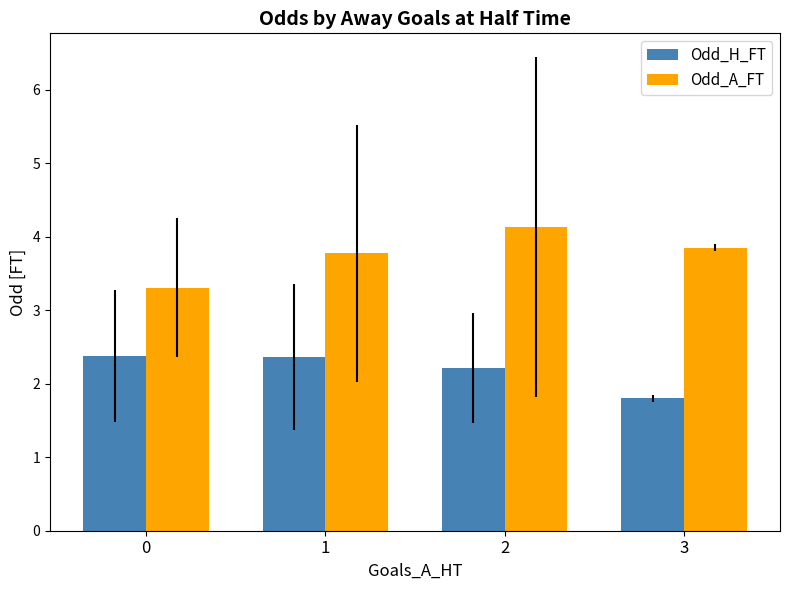

List the labels in order of Odd_A_FT value, largest first.

2, 3, 1, 0